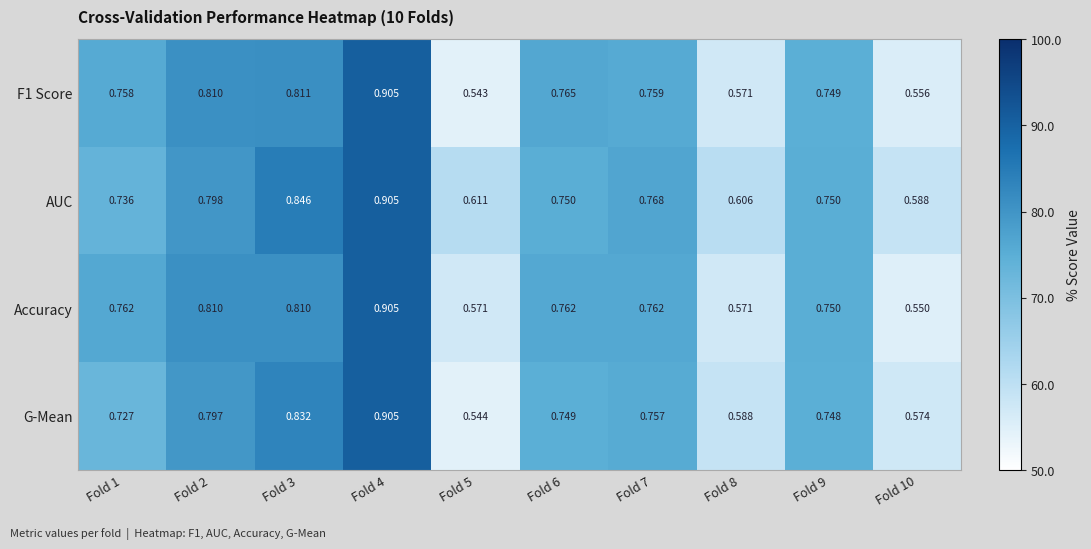

Which series changed the most between Fold 2 and Fold 10?

Accuracy